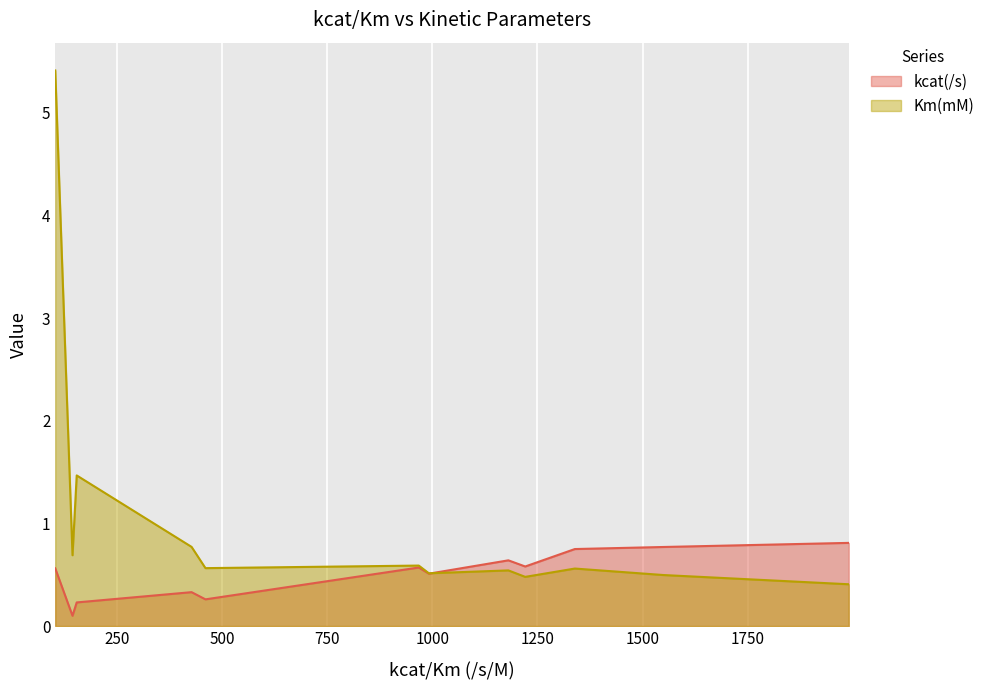

How many lines are shown in the chart?

2